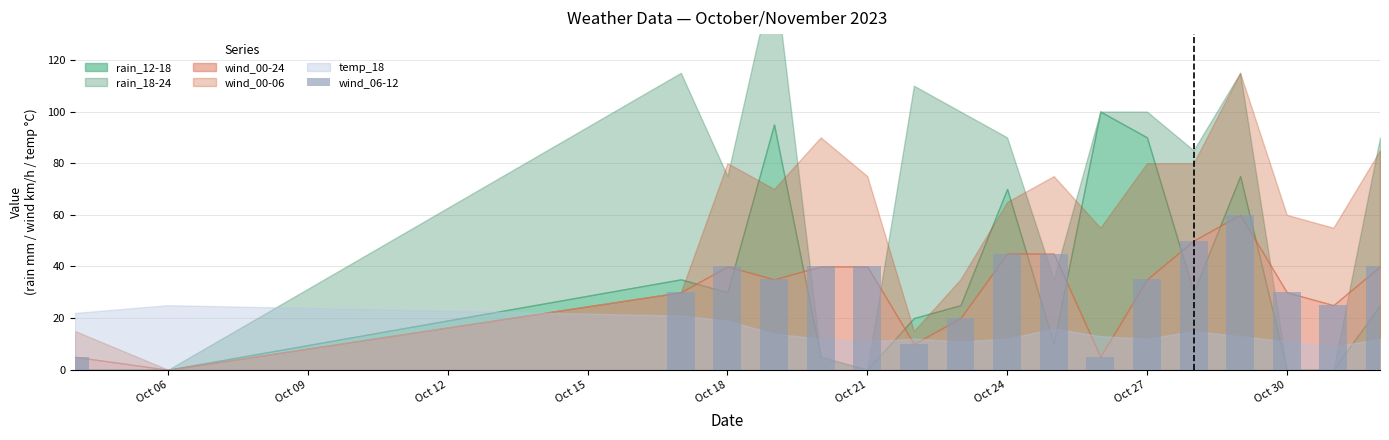

What is the sum of all values?

555